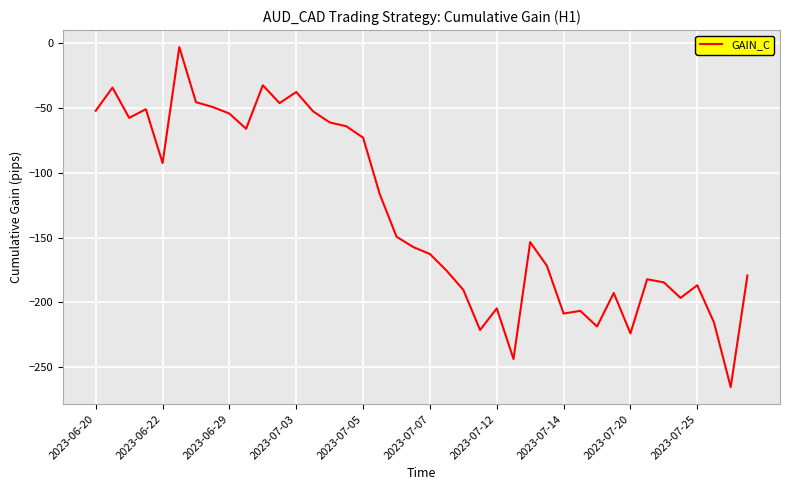

How many values are below -153?

21